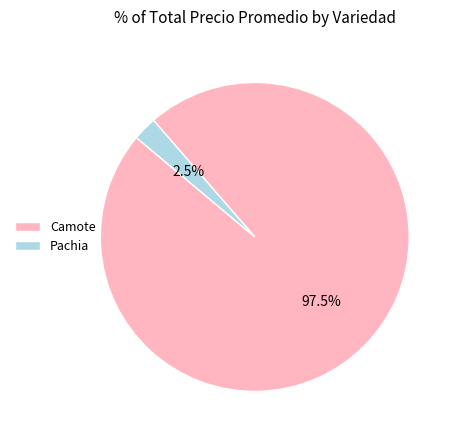

Does any single category account for the majority?

Yes